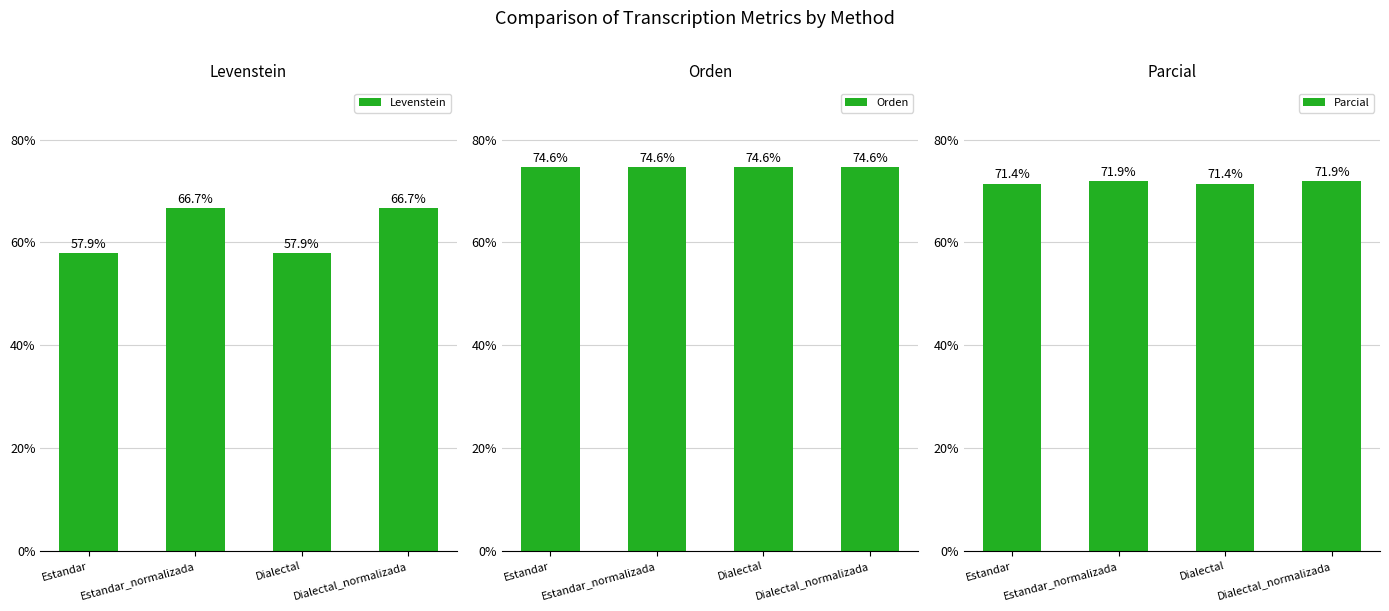

At how many categories does at least one series exceed 61?

4